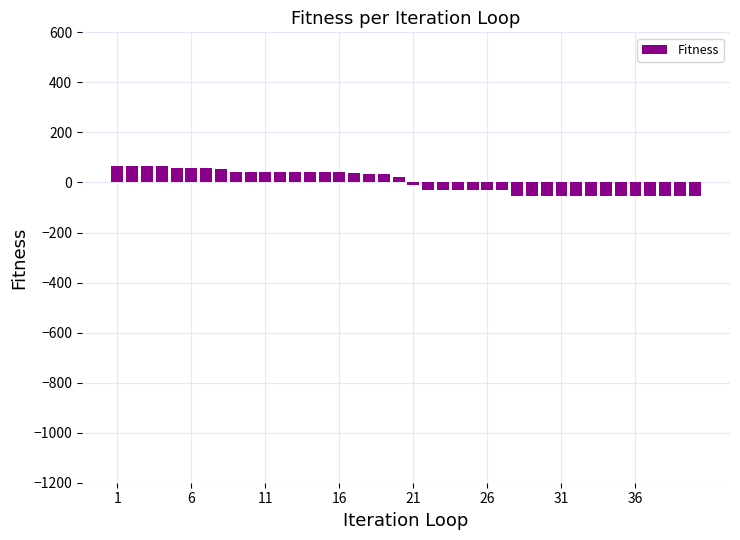

What is the maximum value shown in the chart?

64.4